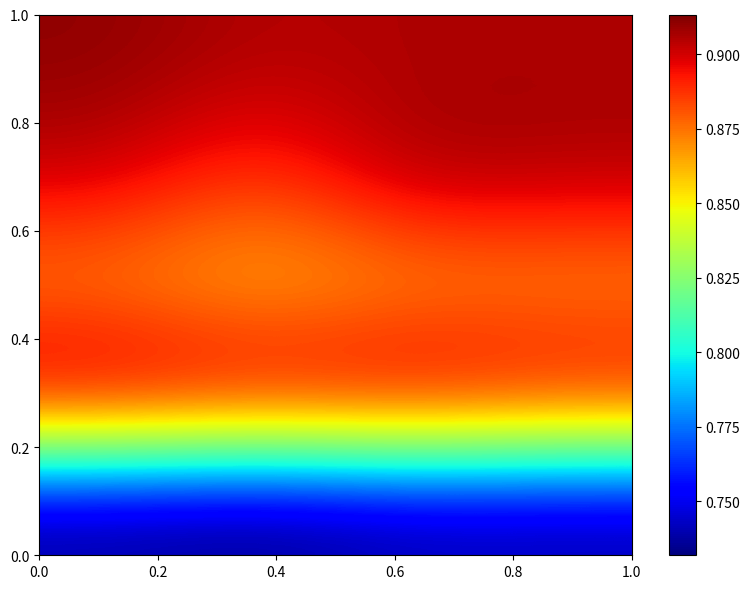

At how many categories does at least one series exceed 0?

4